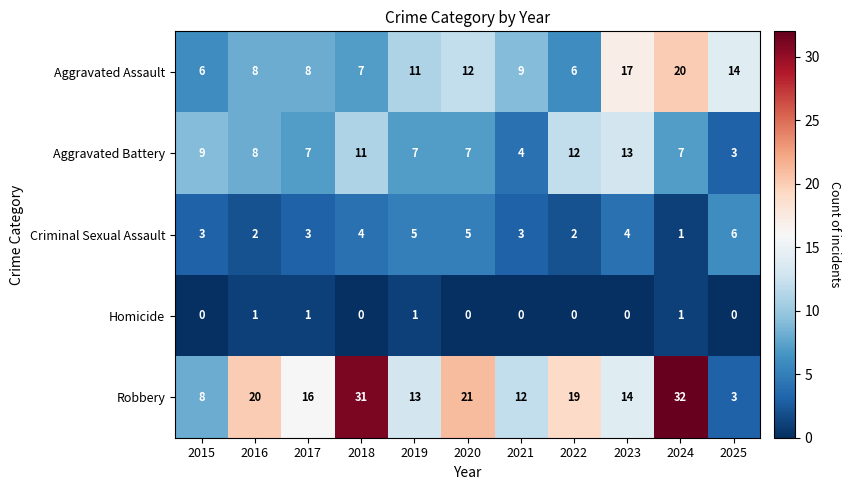

The Aggravated Assault series shows 12 at 2016. True or false?

False